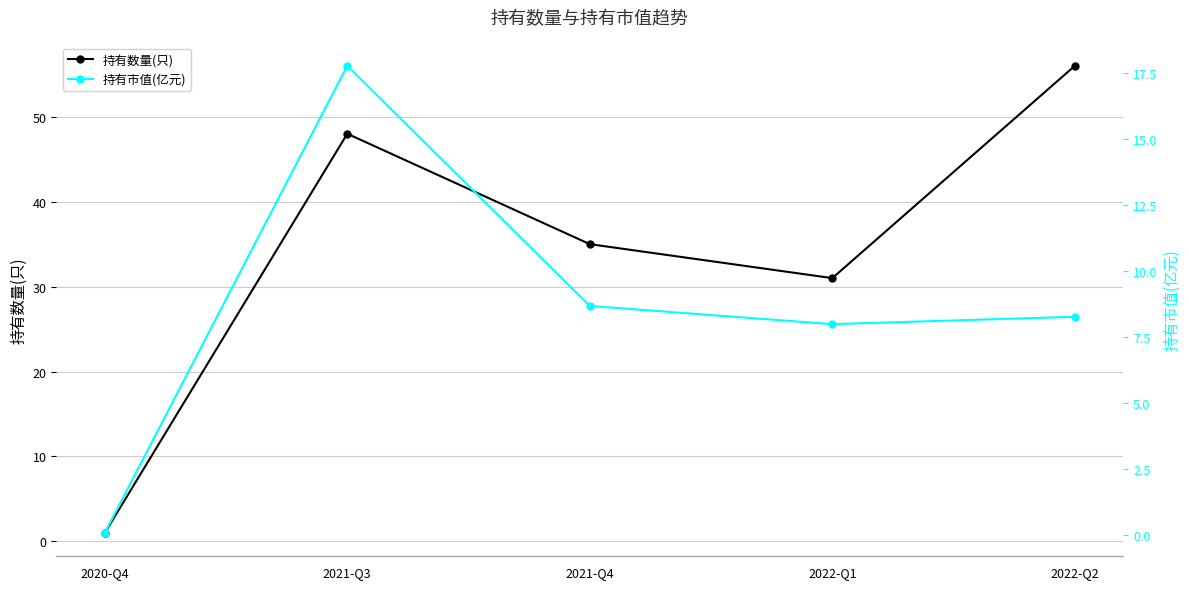

How many data points in 持有数量(只) are less than 35?

2